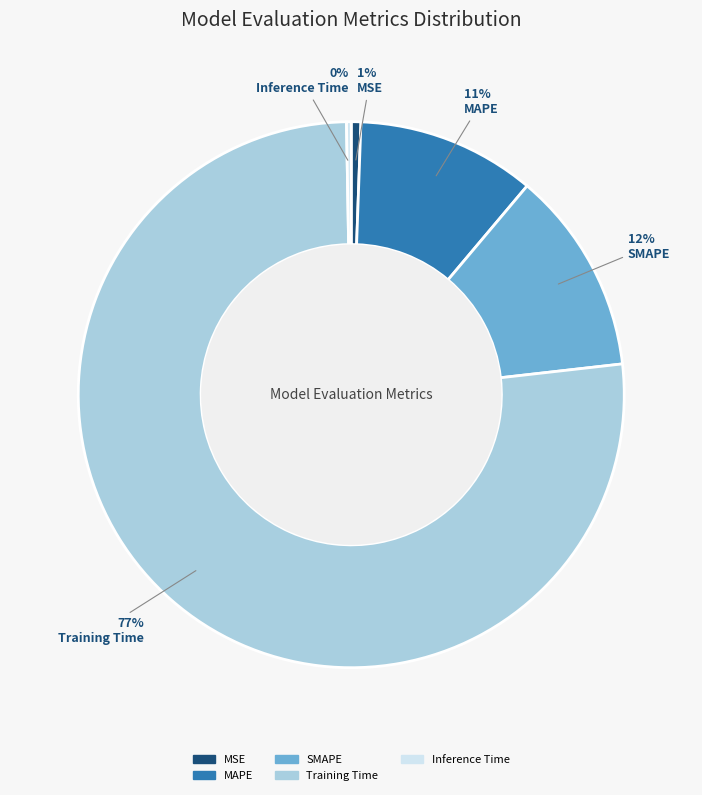

How many segments does this pie chart have?

5